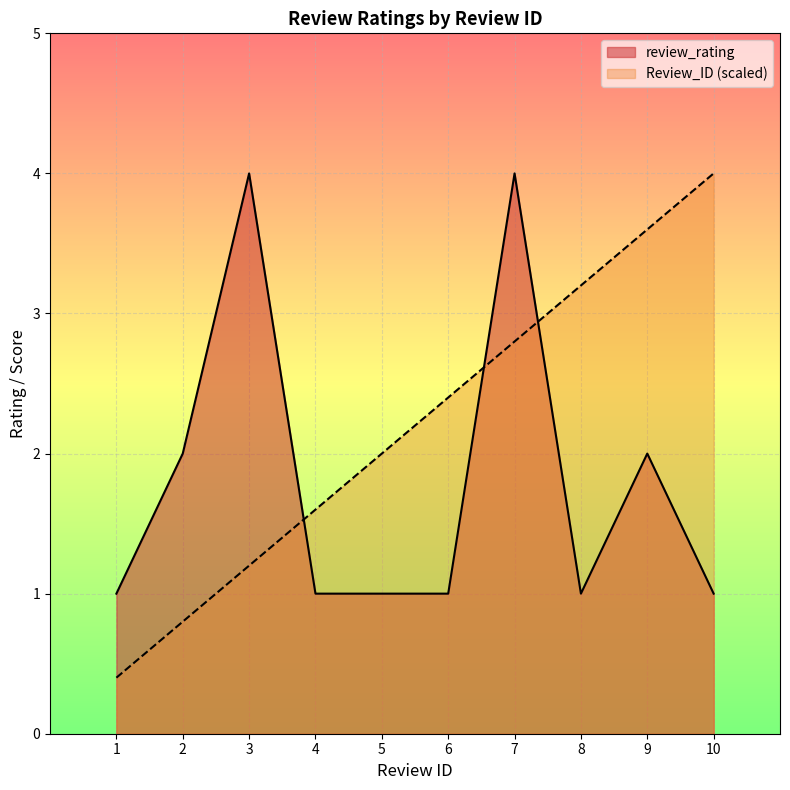

What is the difference between the highest and lowest values at 5?

1.0